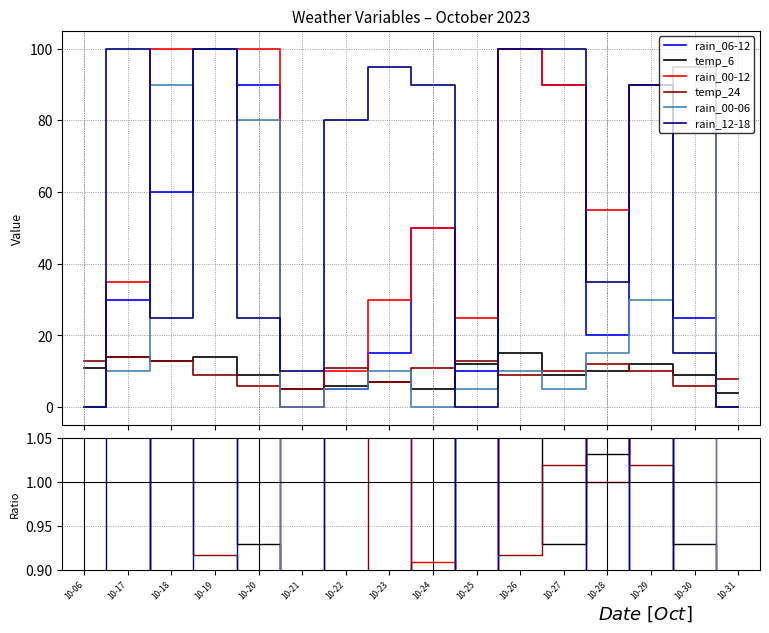

Is the value of rain_00-12 at 10-17 greater than the value of temp_24 at 10-20?

Yes